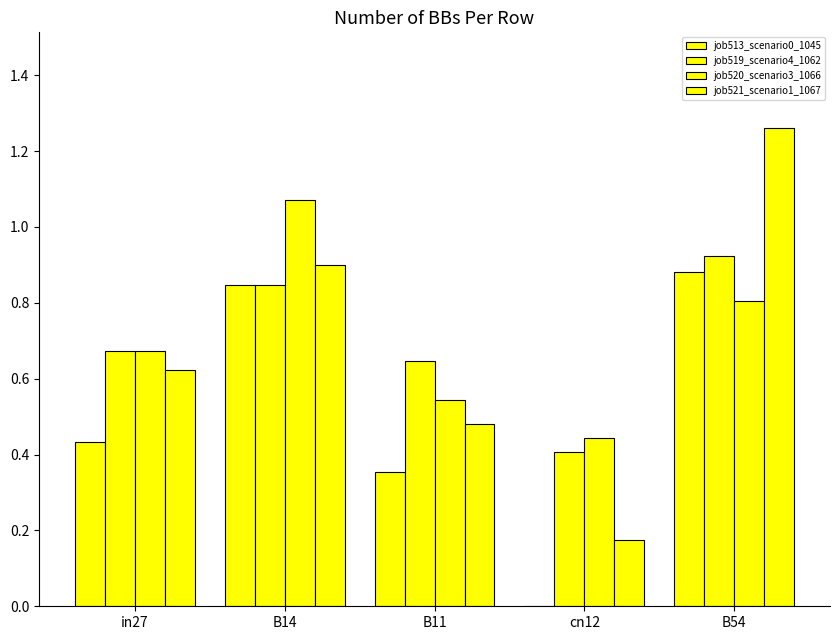

The value of job521_scenario1_1067 at cn12 is 0.3. True or false?

False